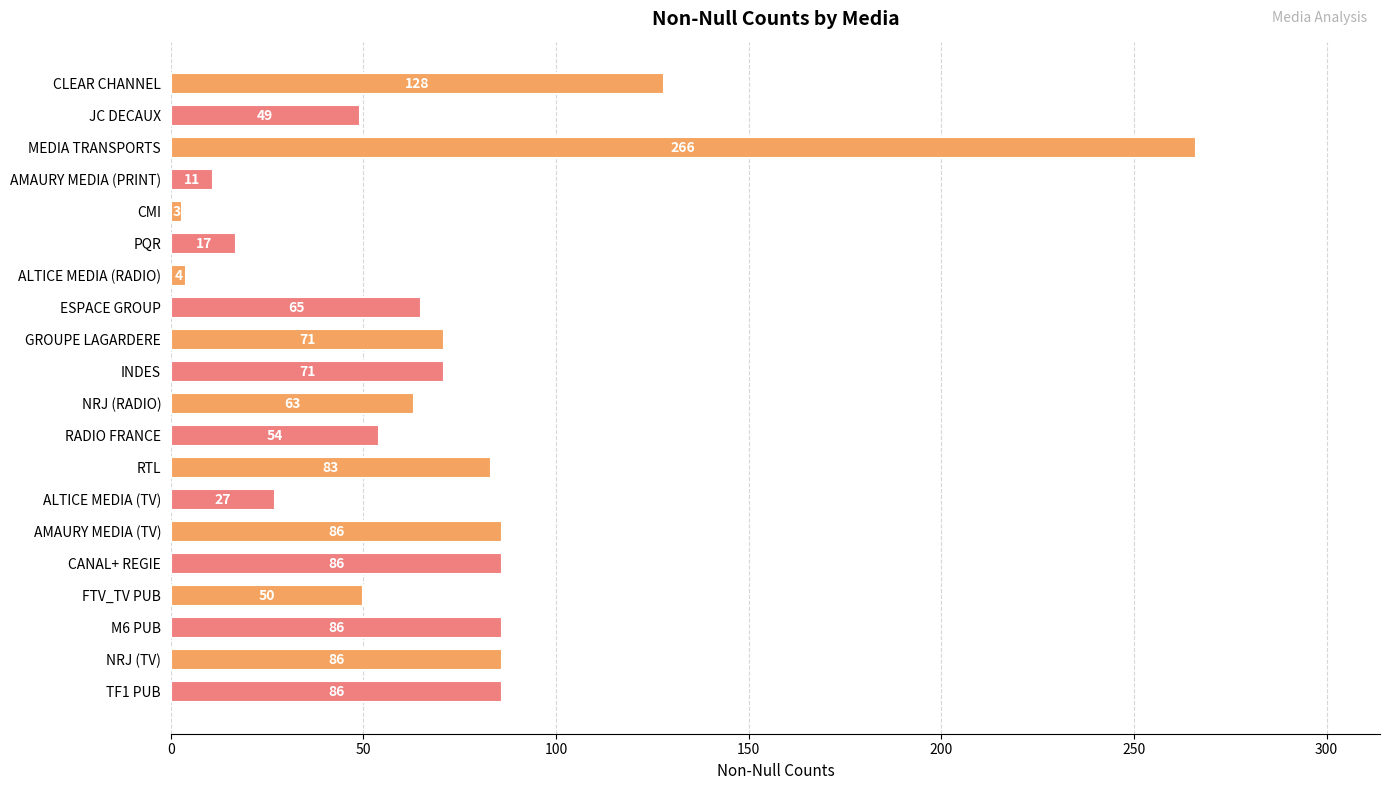

What is the change in value from INDES to M6 PUB?

+15